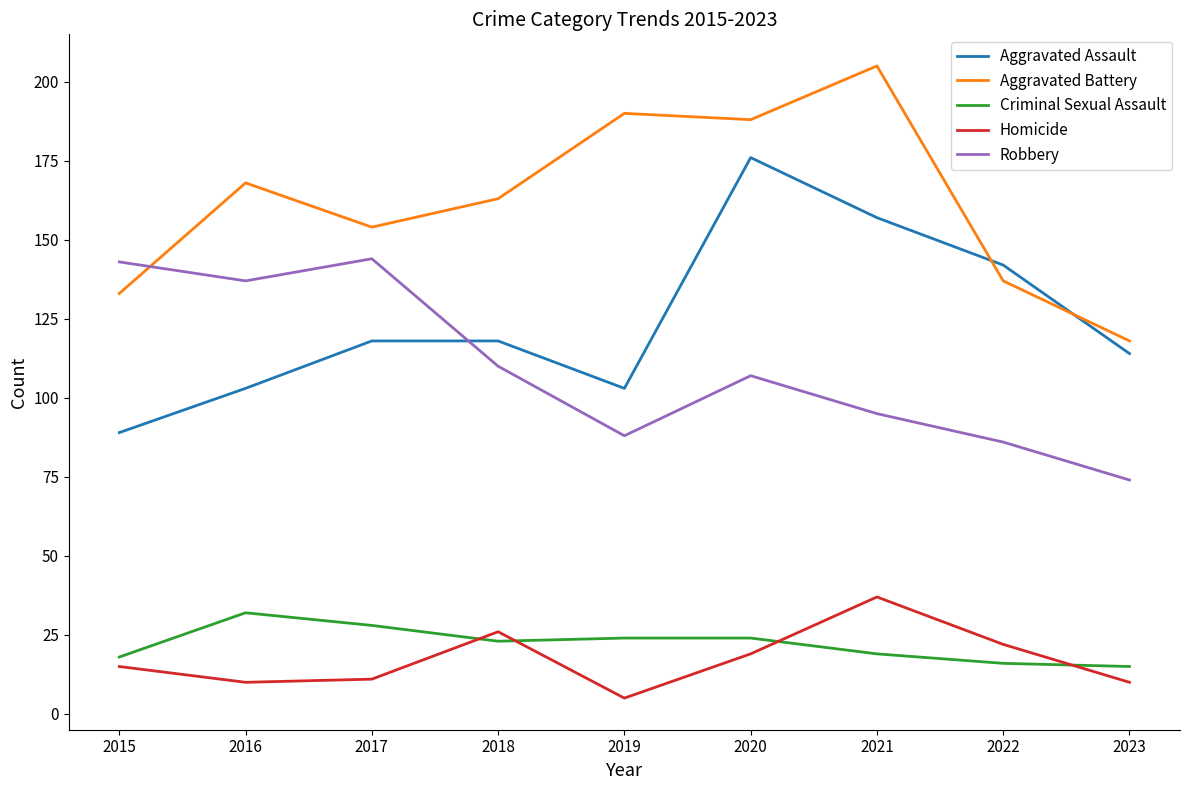

What are all the series names shown in the legend?

Aggravated Assault, Aggravated Battery, Criminal Sexual Assault, Homicide, Robbery